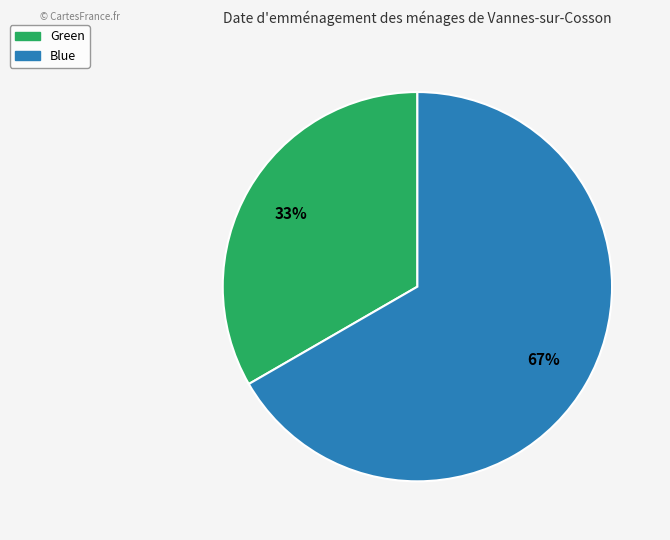

Count the number of slices in the pie.

2